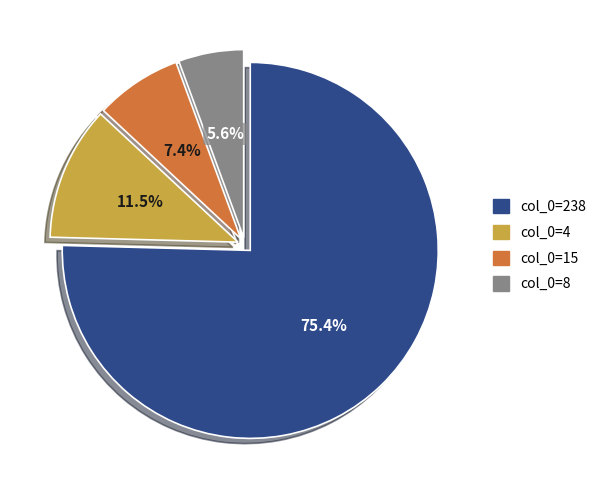

Which has a higher value, col_0=15 or col_0=238?

col_0=238